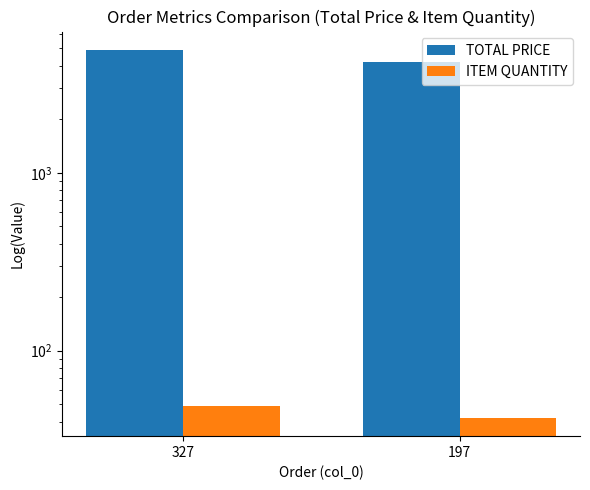

Reading right to left, what are all the values shown in this chart?

TOTAL PRICE: 4200	4900
ITEM QUANTITY: 42	49